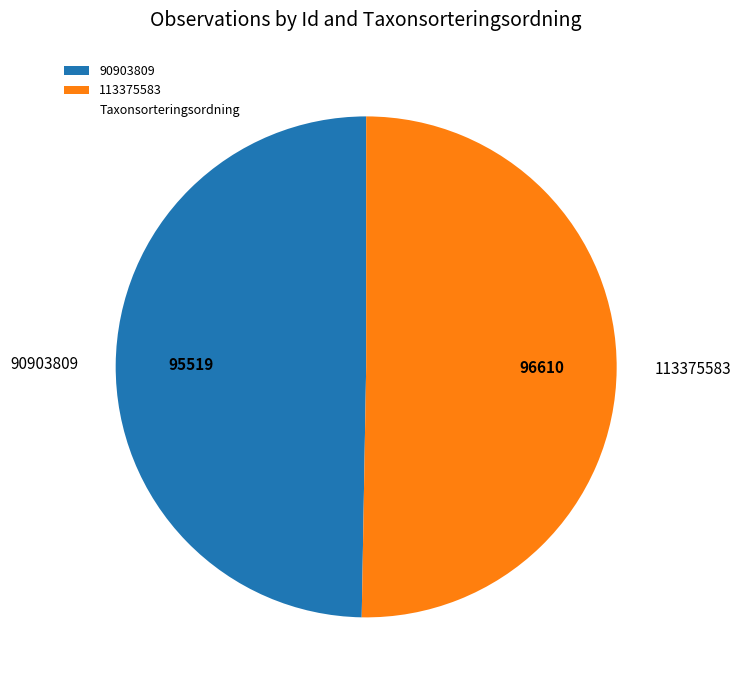

Which category has the smallest portion of the pie?

90903809